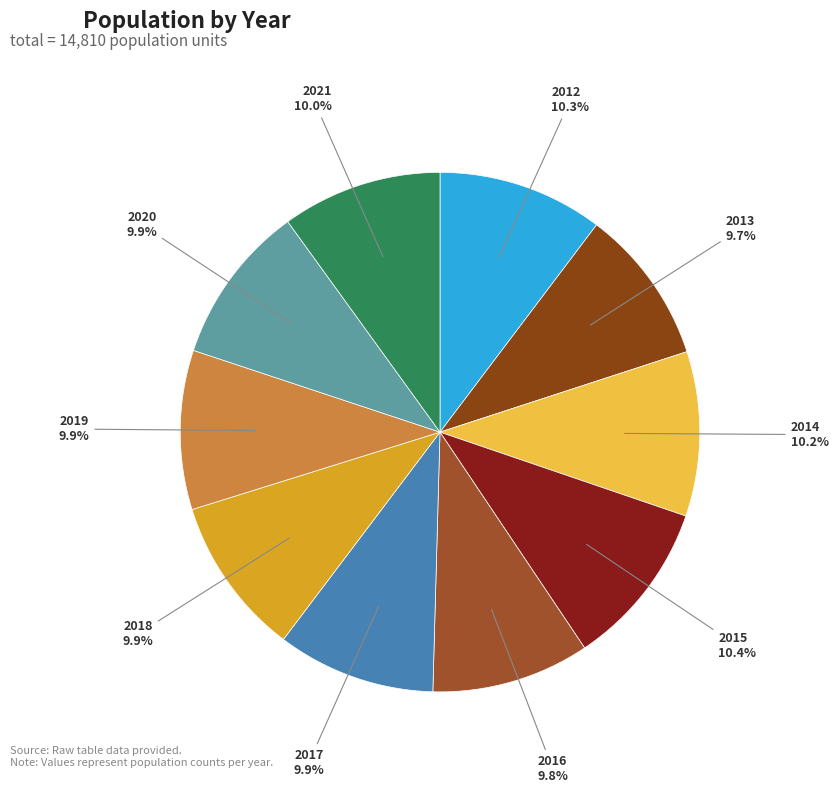

Is 2020 the majority of the pie?

No